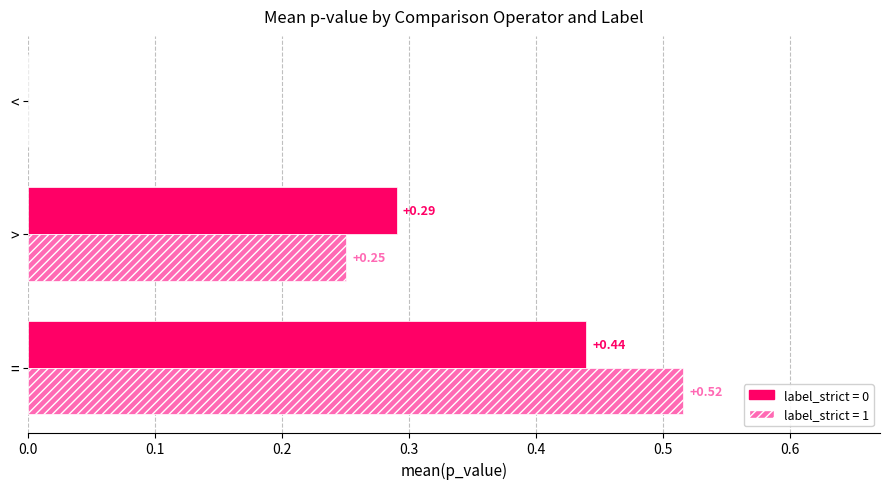

What is the sum of the label_strict = 0 values at > and =?

0.7